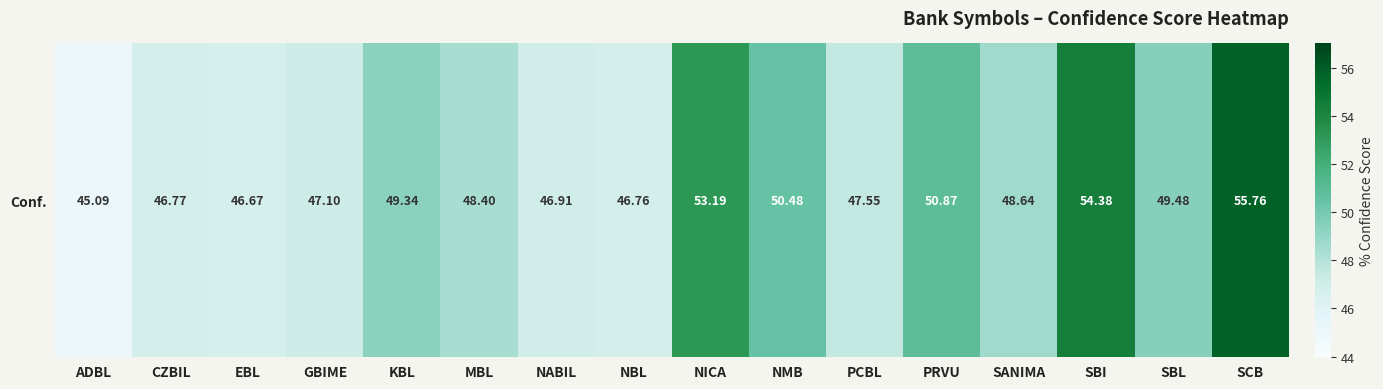

Is it true that the value at SCB is 83.6?

False